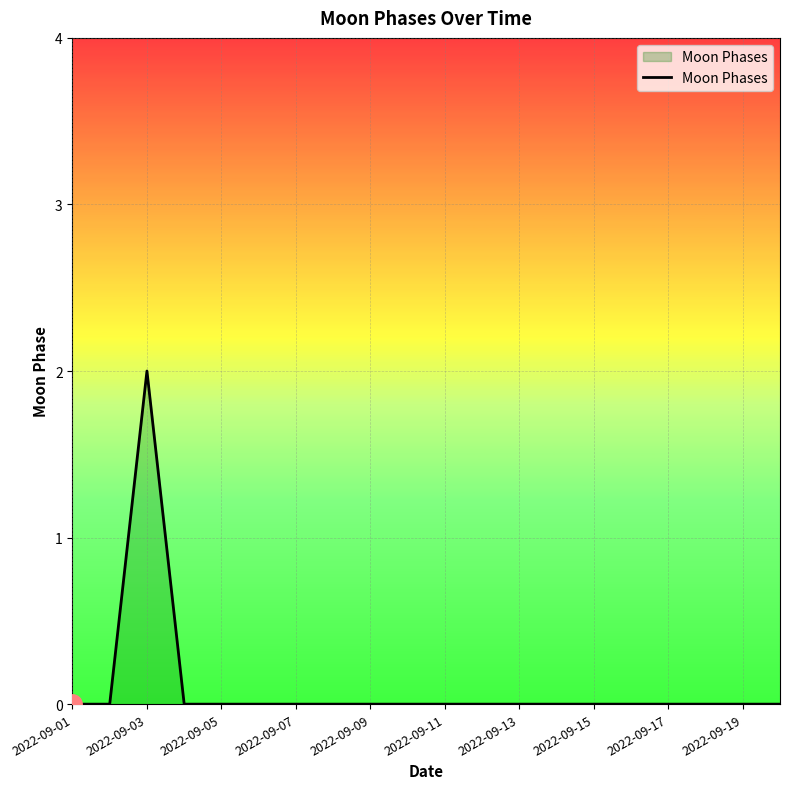

Is this an area chart (filled region under the line)?

Yes